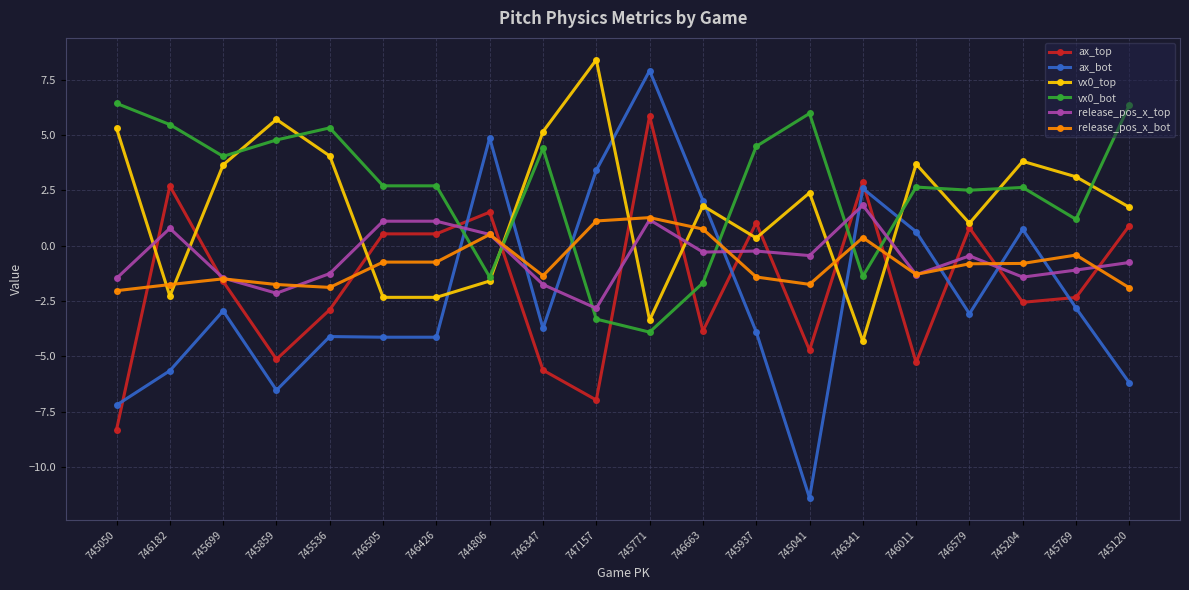

At which category is the sum across all series the highest?

745771